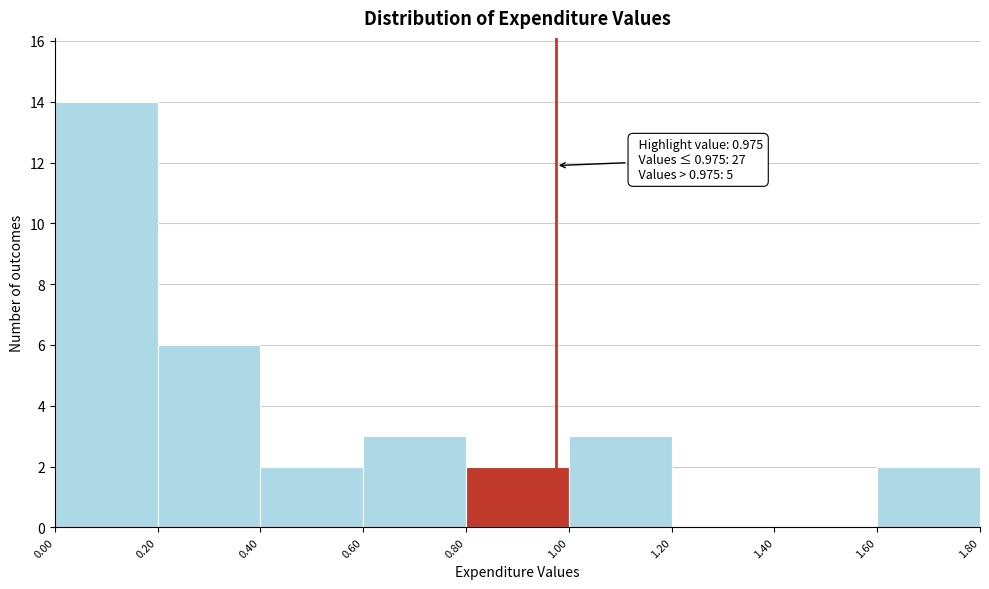

Over which range of the x-axis is the bar tallest?

0.00 to 0.20